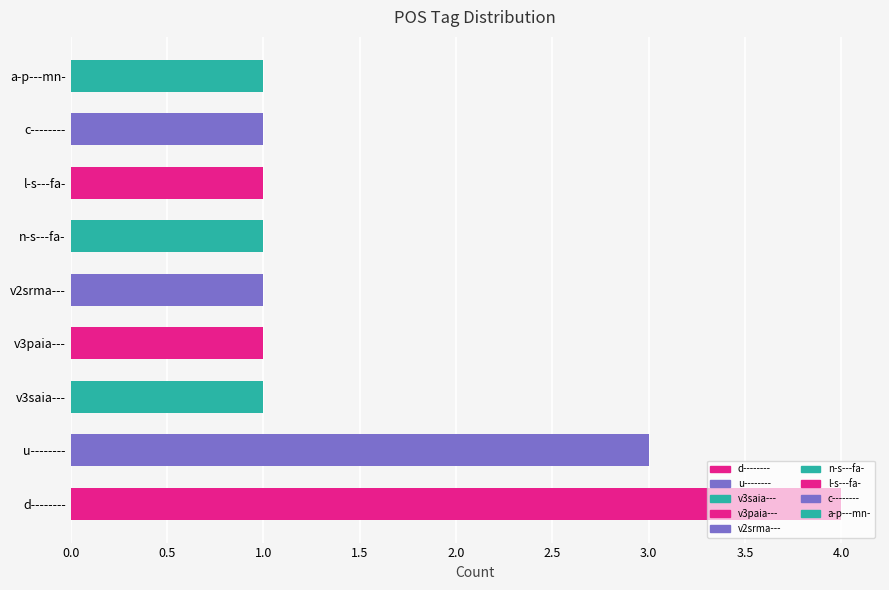

What is the maximum value shown in the chart?

4